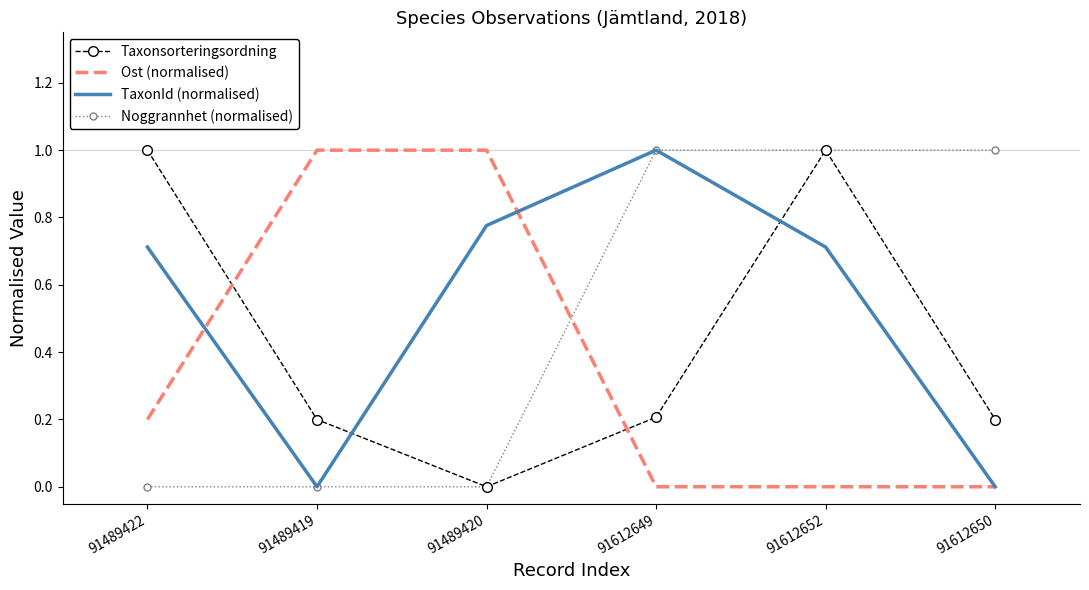

How many series are shown in this chart?

4